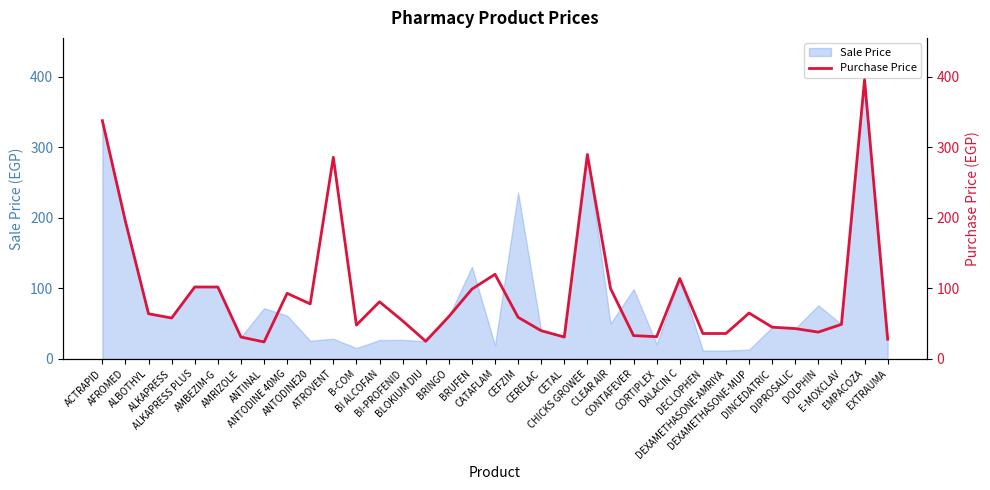

Is it true that the value at CHICKS GROWEE is 160.1?

False